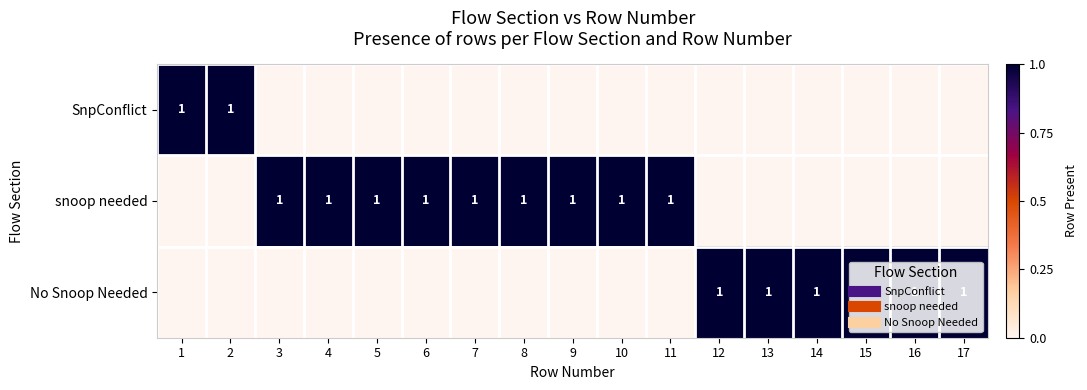

True or false: SnpConflict has a value of 0 at 9.

True